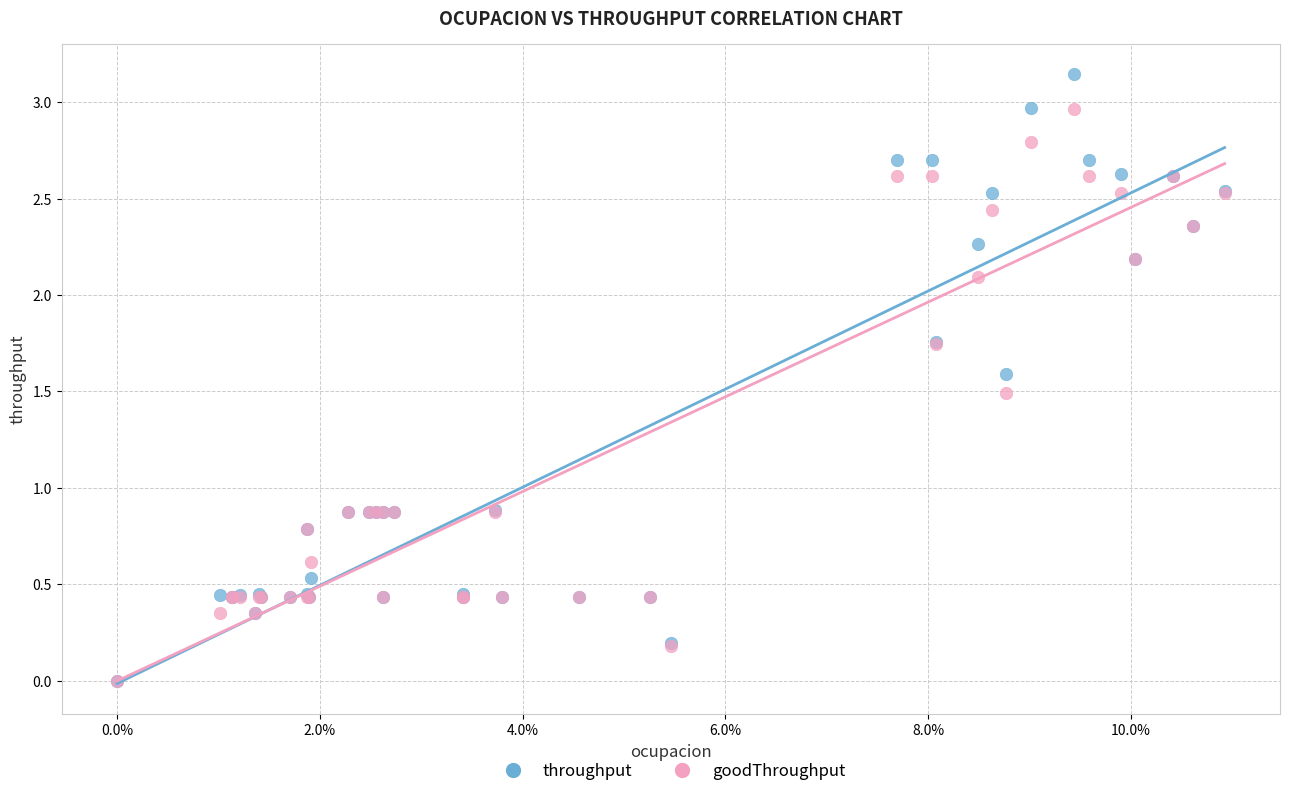

What are all the series names shown in the legend?

throughput, goodThroughput